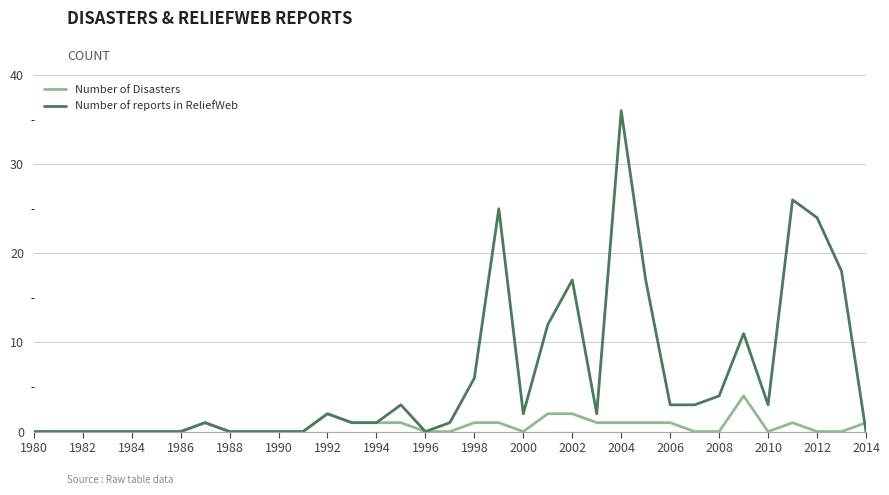

What is the greatest value displayed?

36